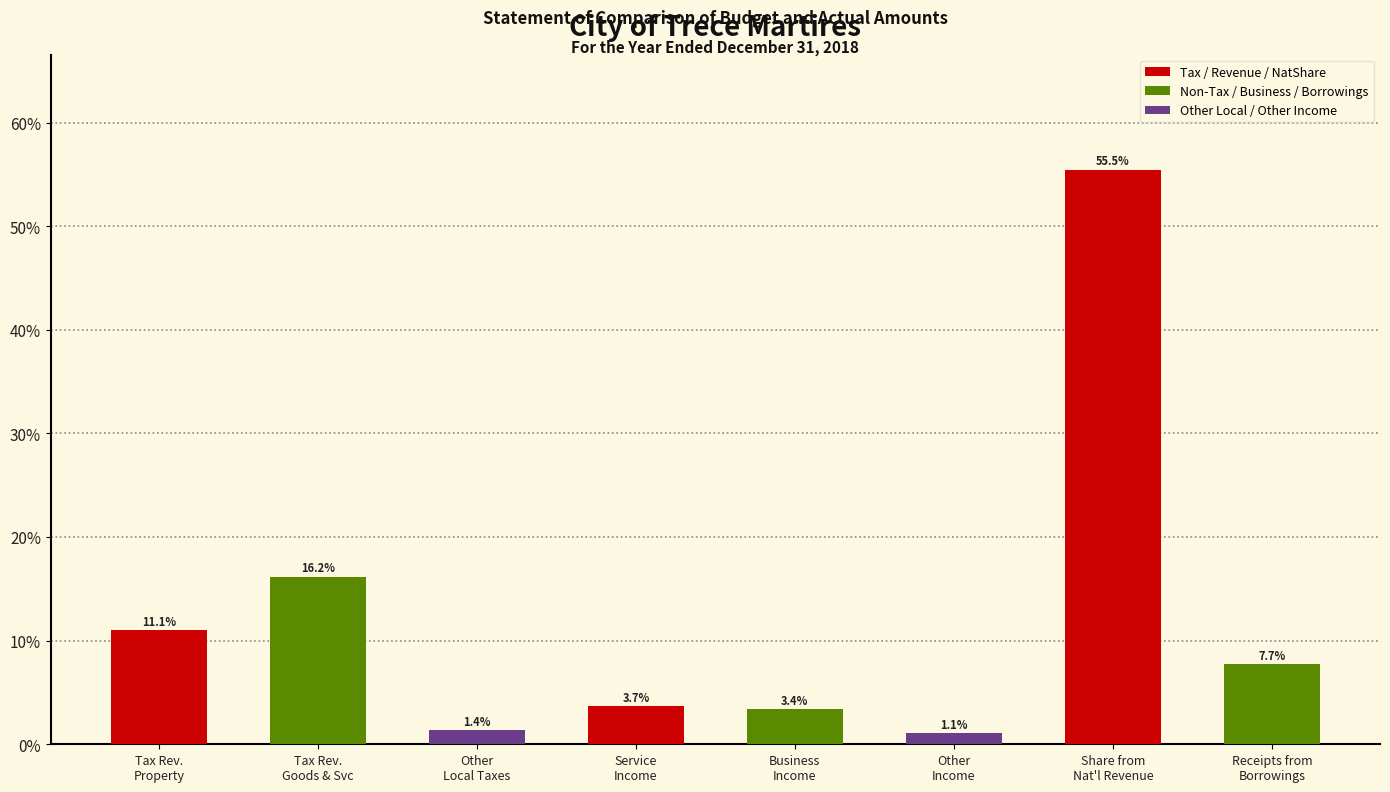

What is the difference between the maximum and minimum values?

54.4